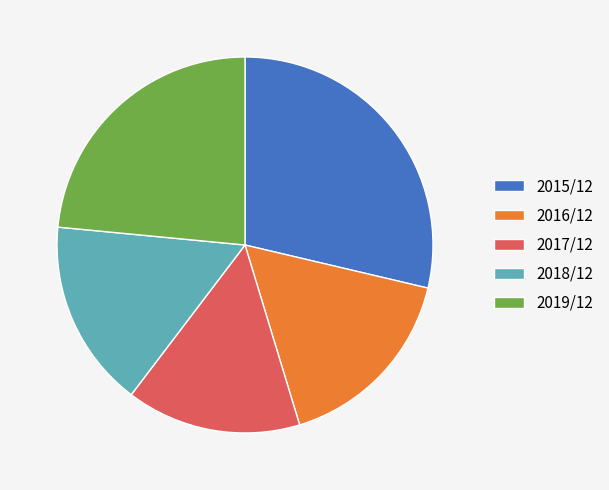

Approximately how many times larger is the value at 2018/12 compared to 2017/12?

1.1